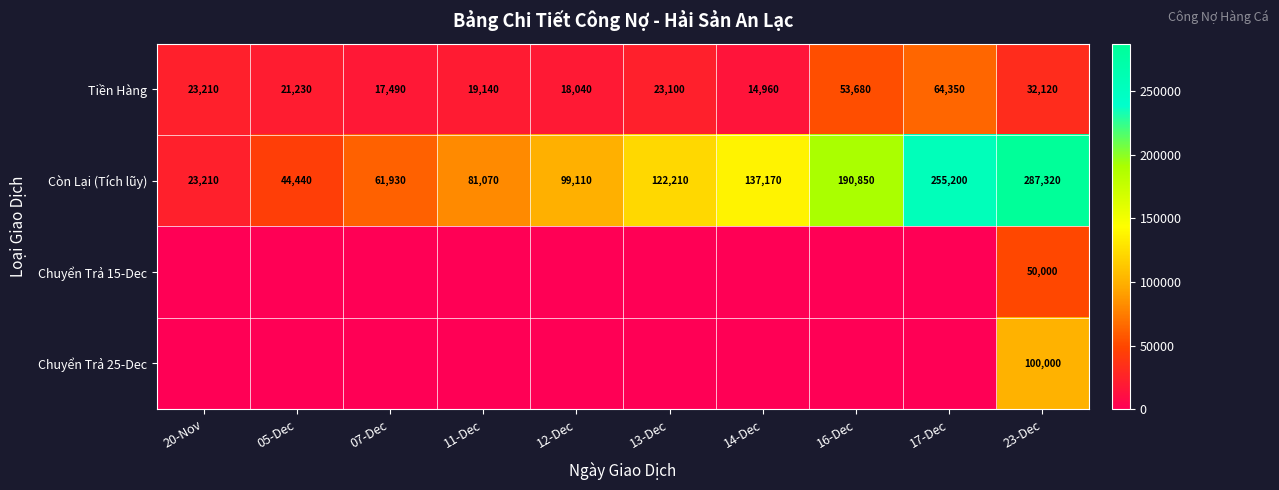

At which category is the sum across all series the highest?

23-Dec